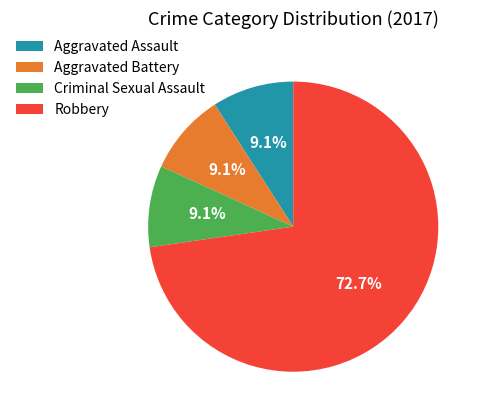

What is the majority slice?

Robbery